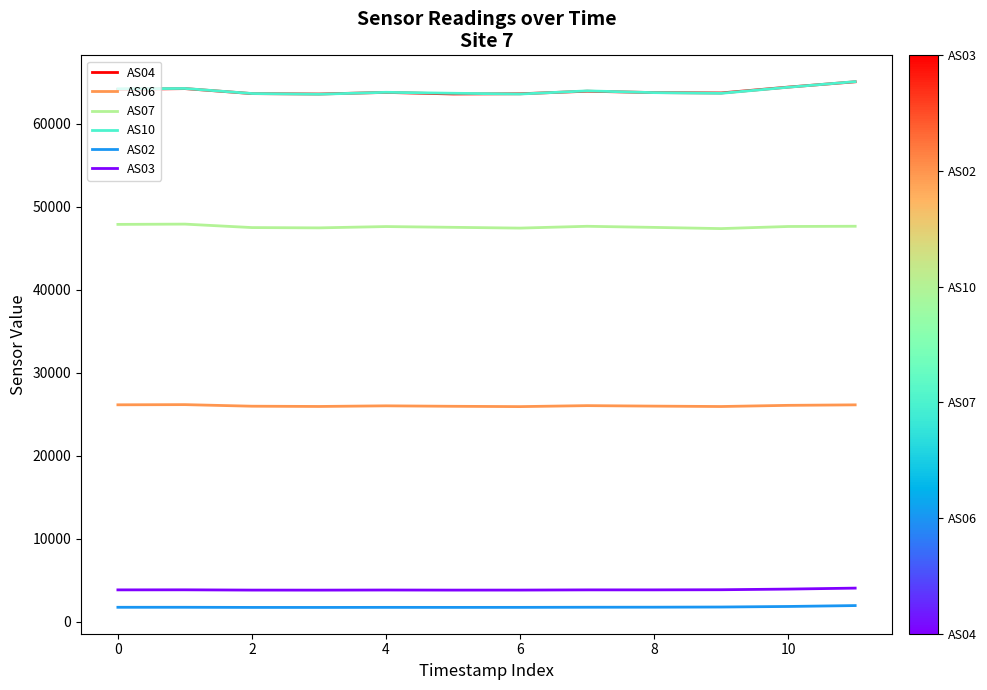

True or false: AS02 and AS06 cross at least once.

False